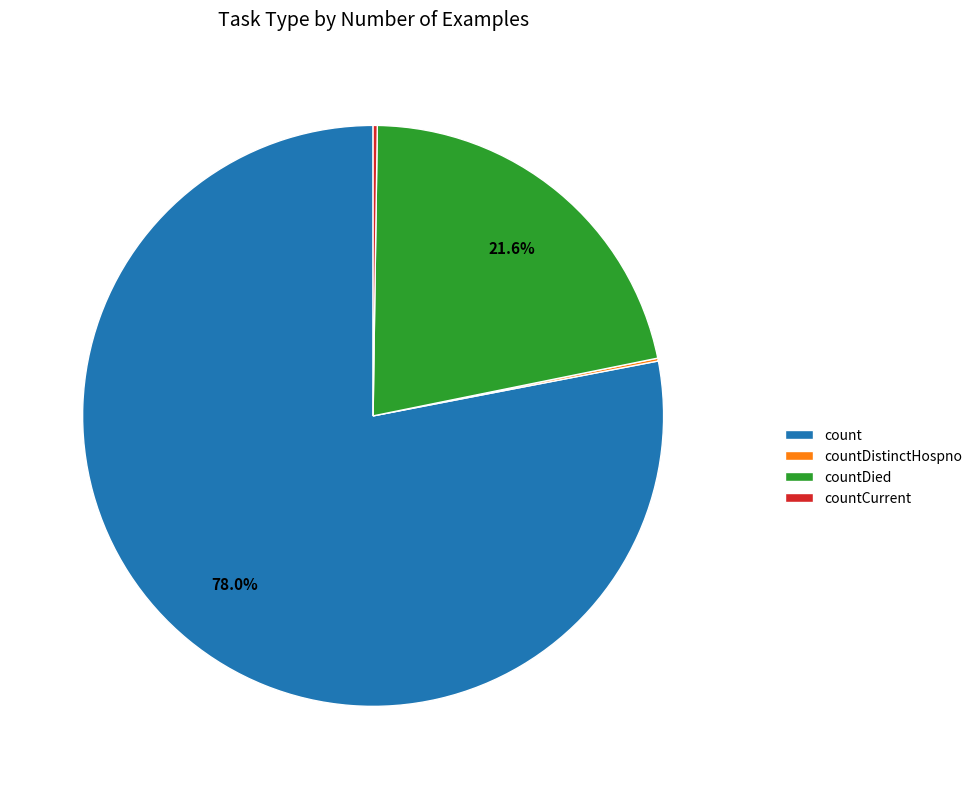

What is the majority slice?

count